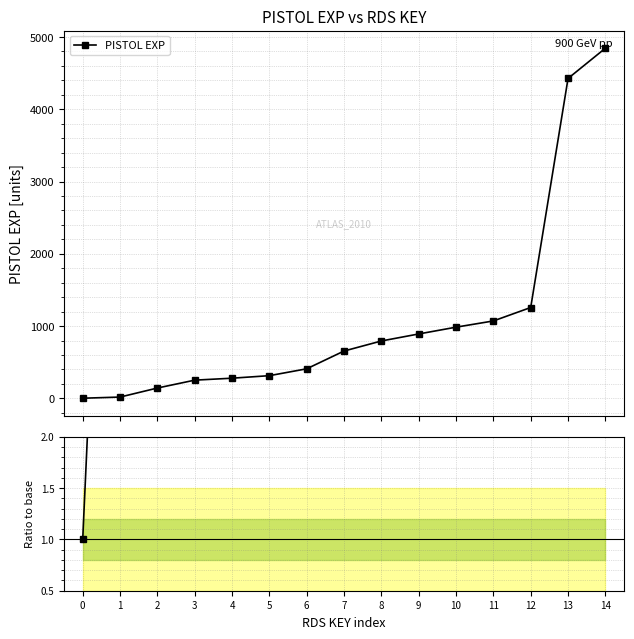

Reading left to right, what are all the values shown in this chart?

PISTOL EXP: 2.0	18.0	143.0	252.0	279.0	314.0	409.0	655.0	794.0	891.0	985.0	1071.0	1257.0	4426.0	4844.0
Ratio to base: 1.0	9.0	71.5	126.0	139.5	157.0	204.5	327.5	397.0	445.5	492.5	535.5	628.5	2213.0	2422.0